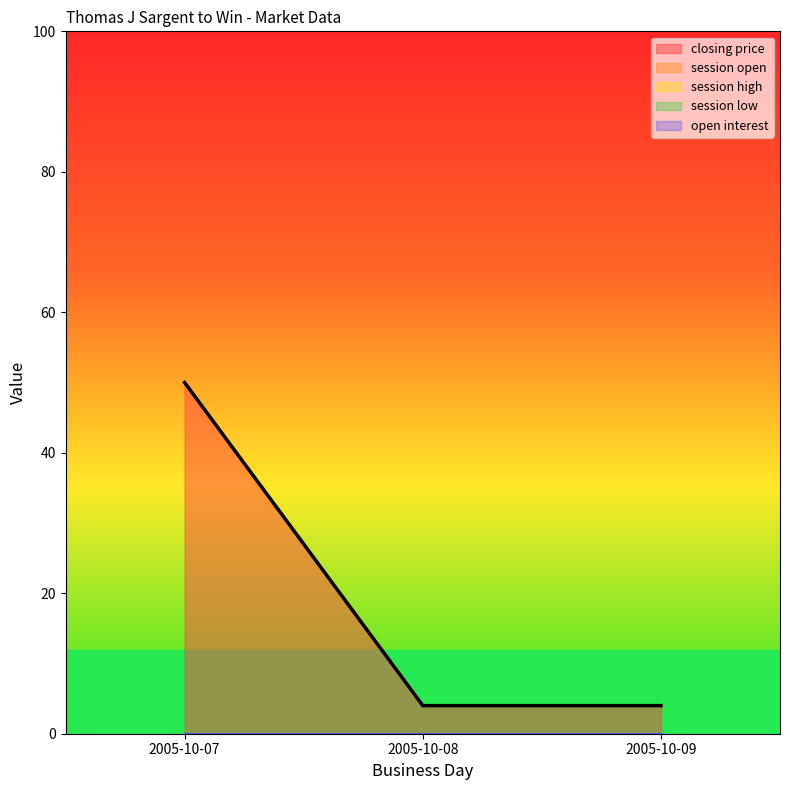

Which series has the largest range (max minus min)?

closing price